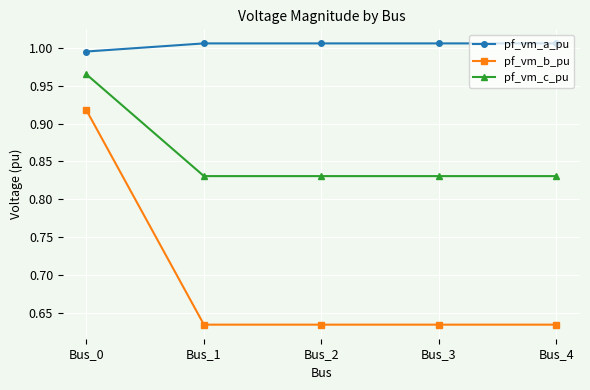

What is the difference between the maximum and minimum values in the pf_vm_c_pu series?

0.1